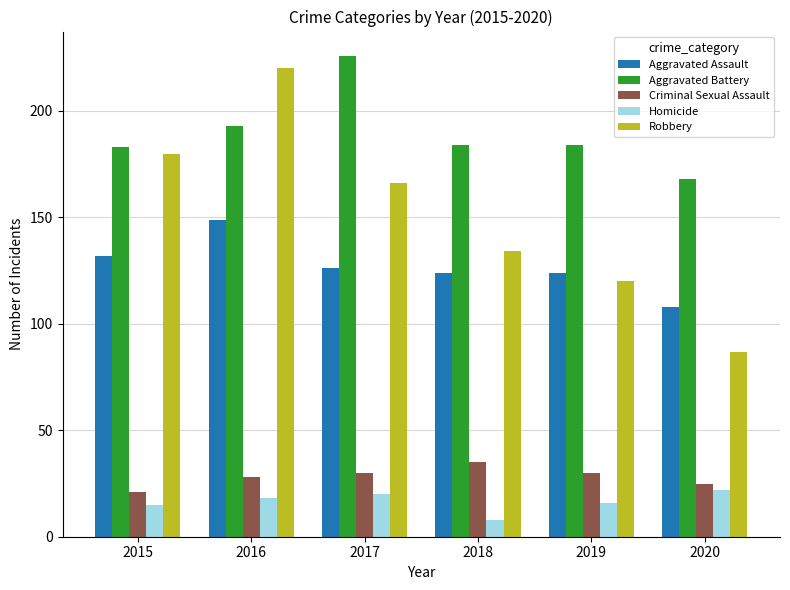

What is the difference between the maximum and minimum values in the Homicide series?

14